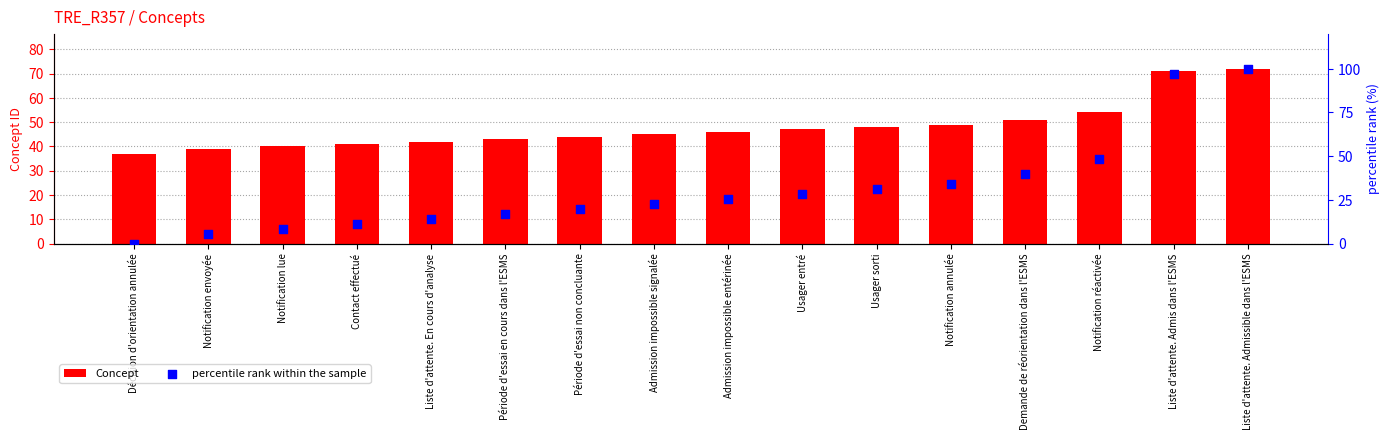

Which series has the largest Y range (max minus min)?

percentile rank within the sample